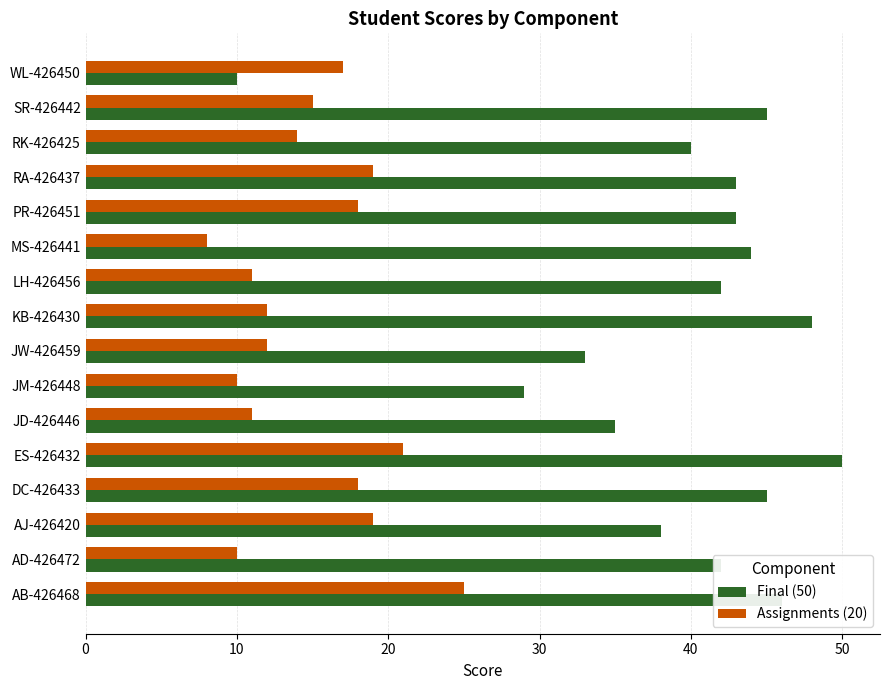

Which series has the widest spread of values?

Final (50)